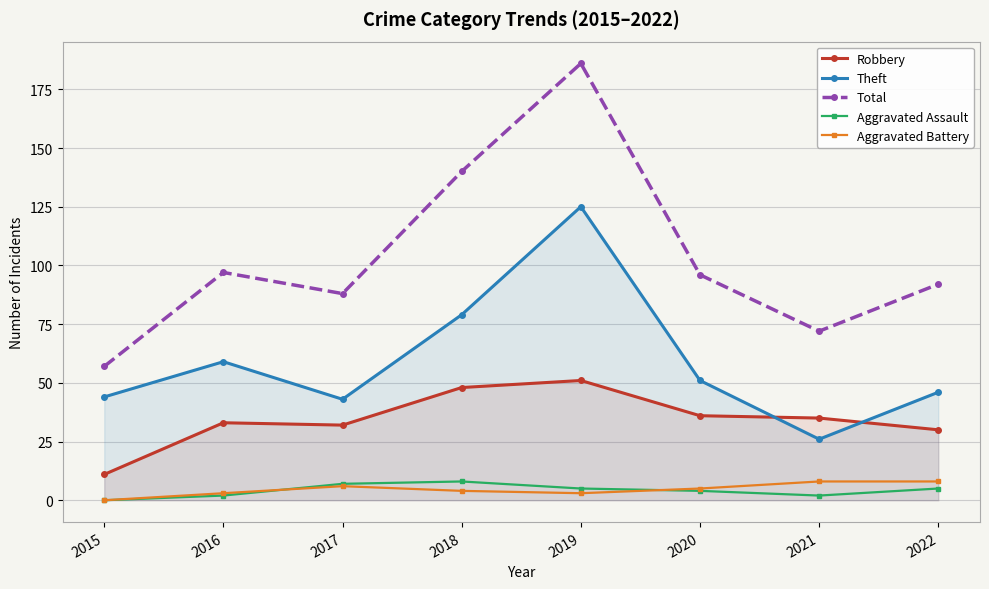

What is the value of the Robbery point at the 2nd from the left?

33